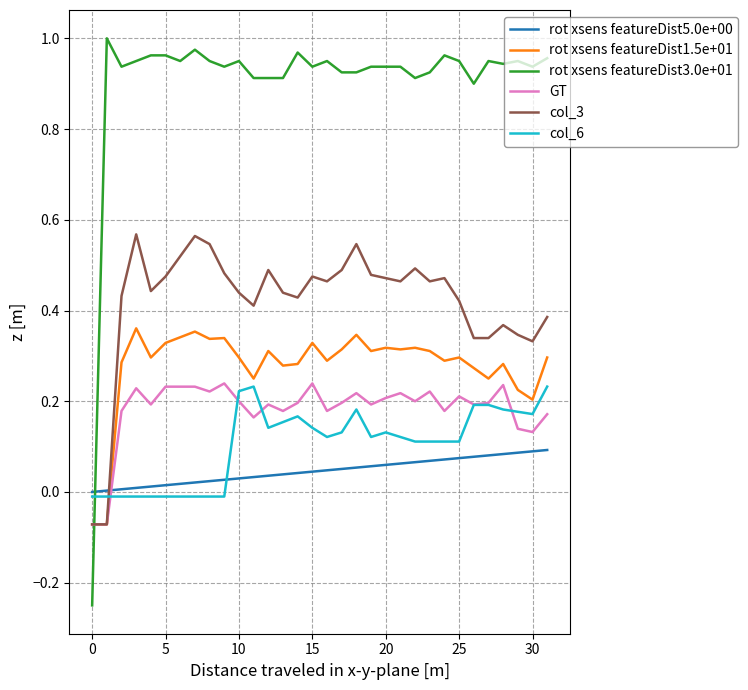

How many col_3 values are between 0 and 1?

30